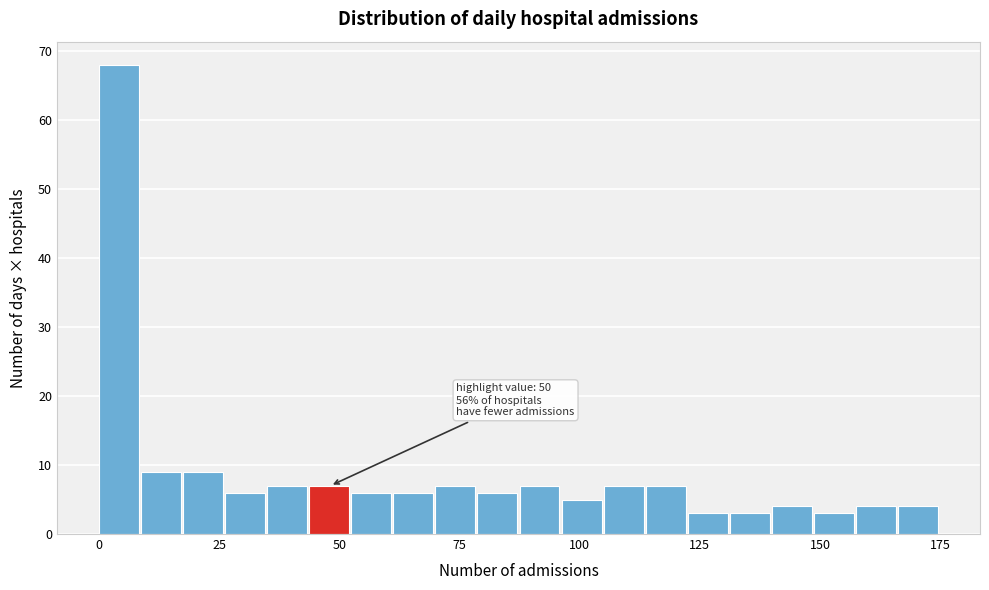

Around what value on the x-axis is the tallest bar? Give the approximate position of its centre, as read against the axis.

5